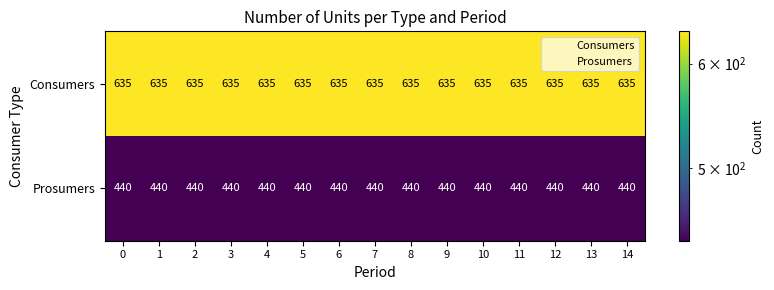

Rank the series at 7 from lowest to highest value.

Prosumers, Consumers